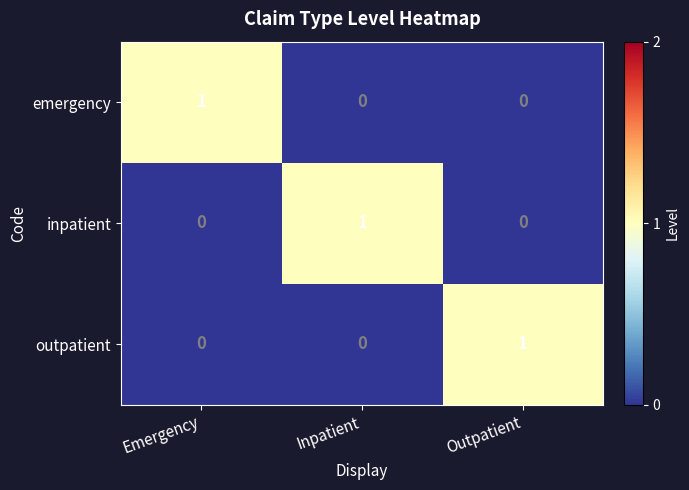

The outpatient series shows 2 at Outpatient. True or false?

False